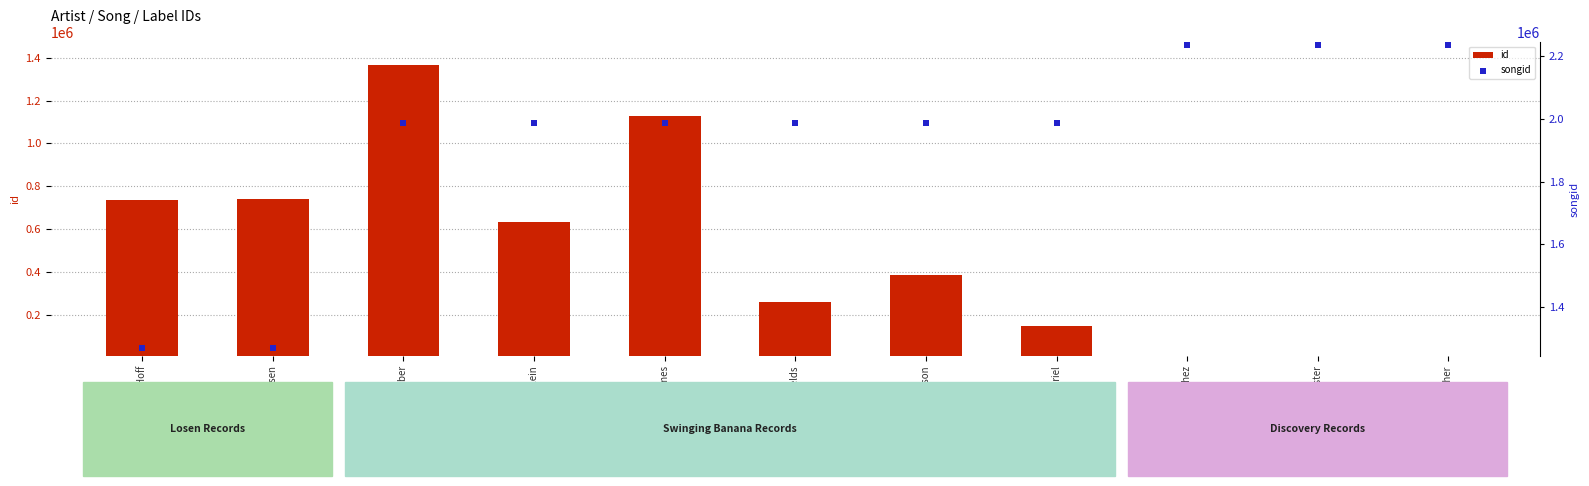

What are all the series names shown in the legend?

id, songid